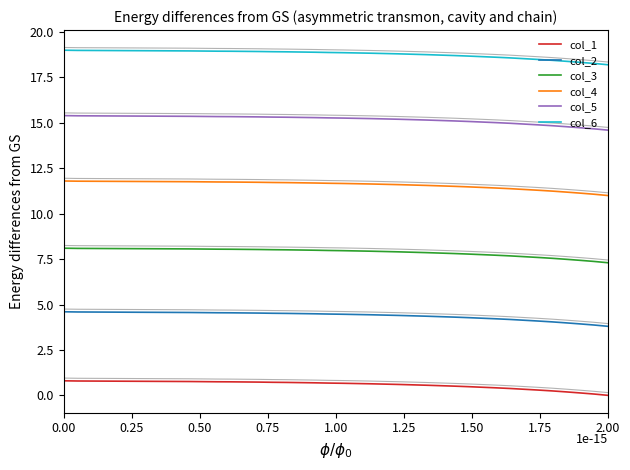

True or false: col_5 and col_1 cross at least once.

False